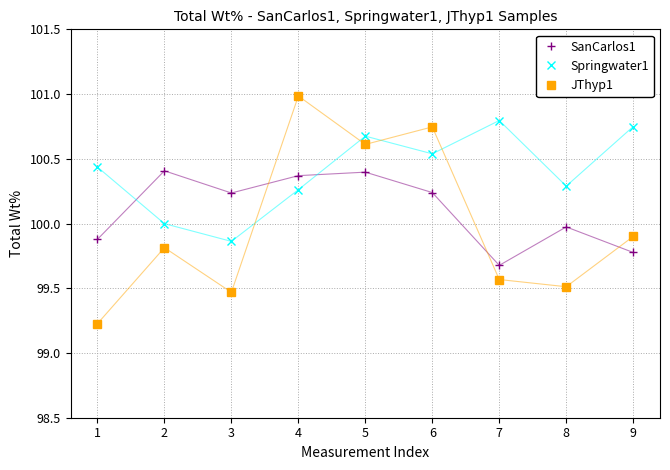

What is the difference between the Springwater1 values at 6 and 2?

0.5